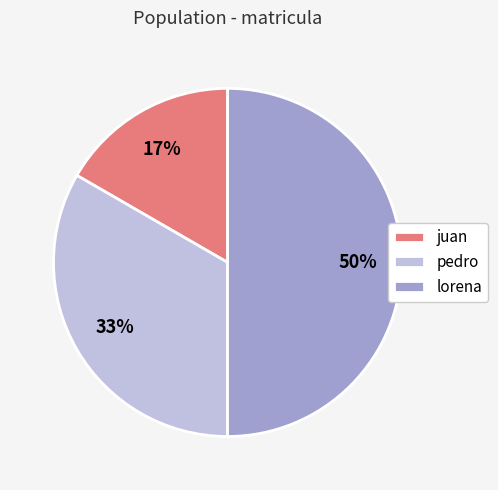

The lorena slice represents 60% of the pie. True or false?

False